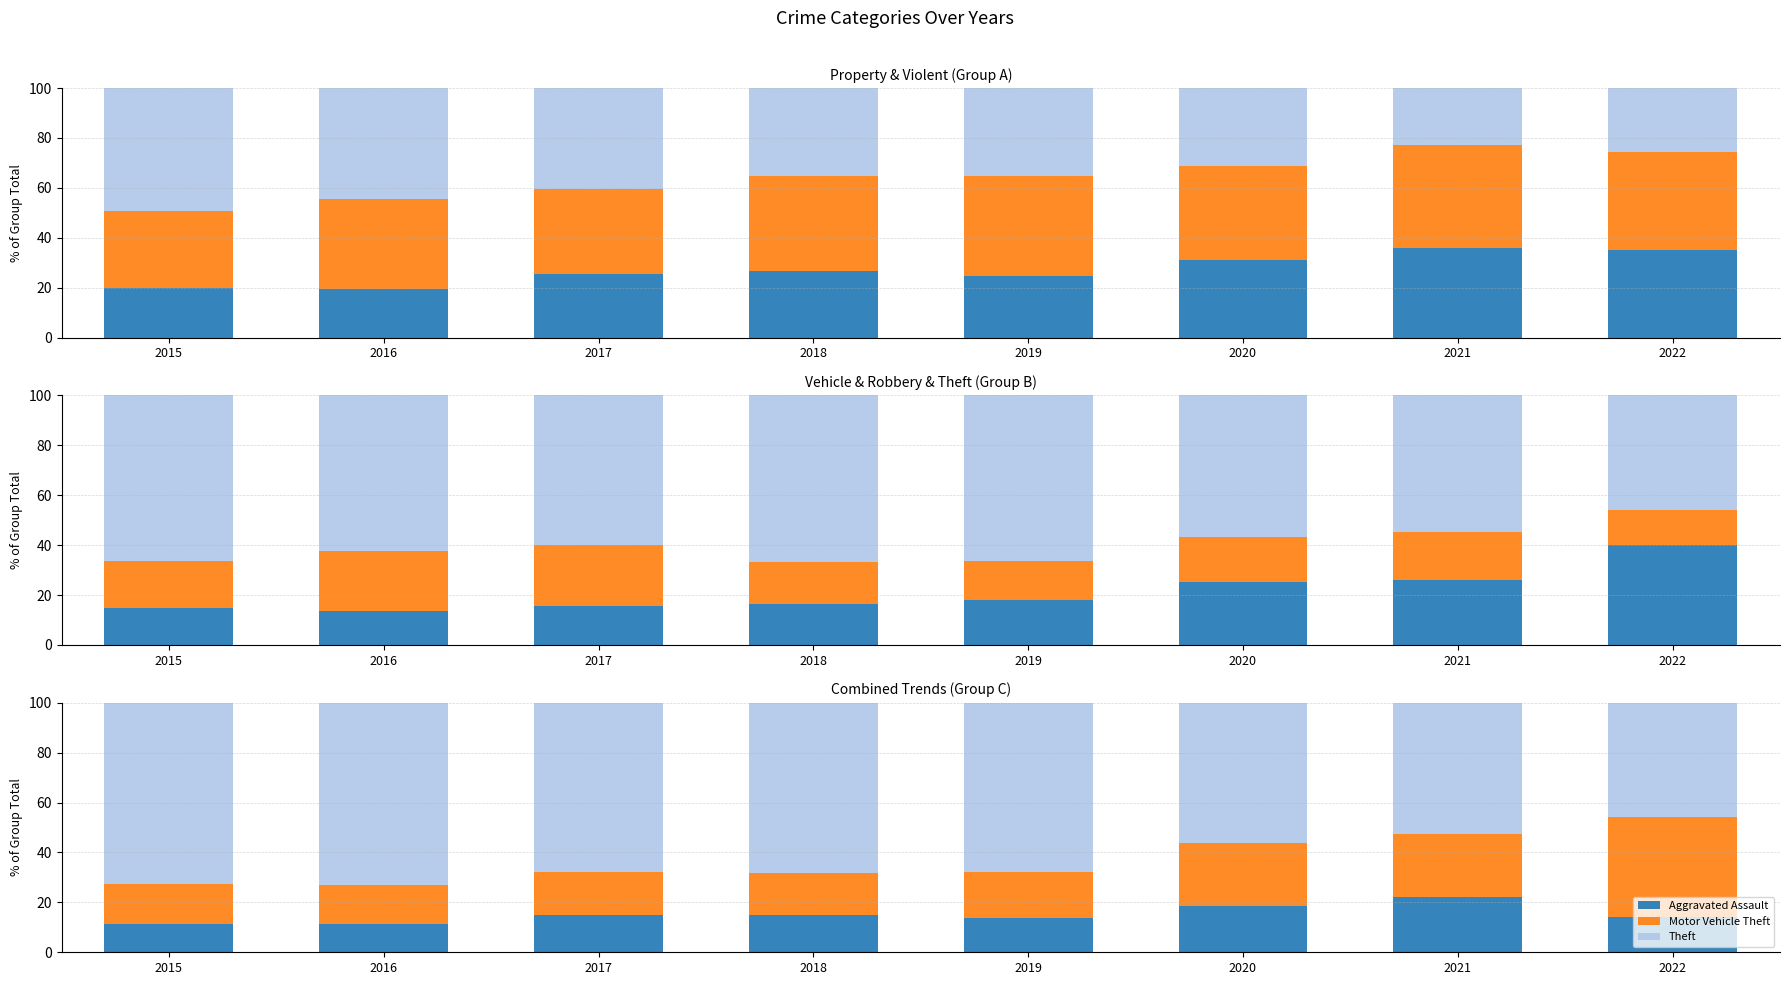

List the labels in order of Theft value, largest first.

2016, 2015, 2018, 2019, 2017, 2020, 2021, 2022